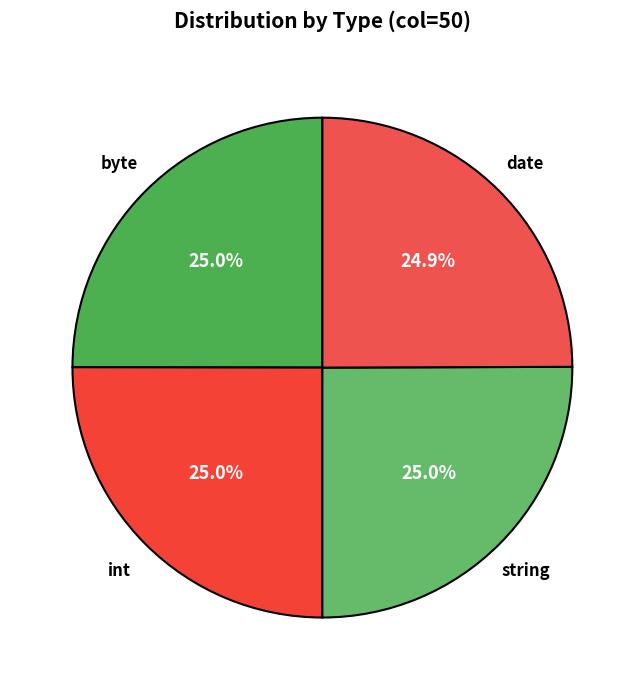

Which slice is the smallest?

date